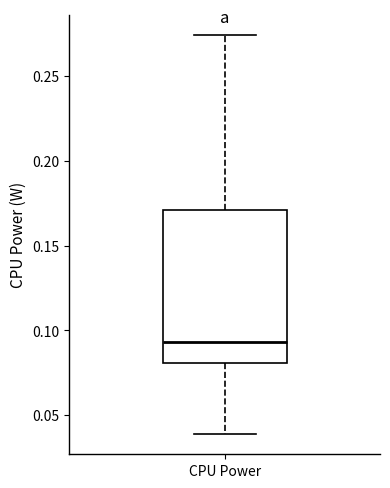

Read this box plot against the y-axis: the position of the median line, the range covered by the box, and the ends of both whiskers. The values are not printed on the chart, so give them approximately, as read against the axis.

median 0.095, box 0.080 to 0.170, whiskers 0.040 to 0.275